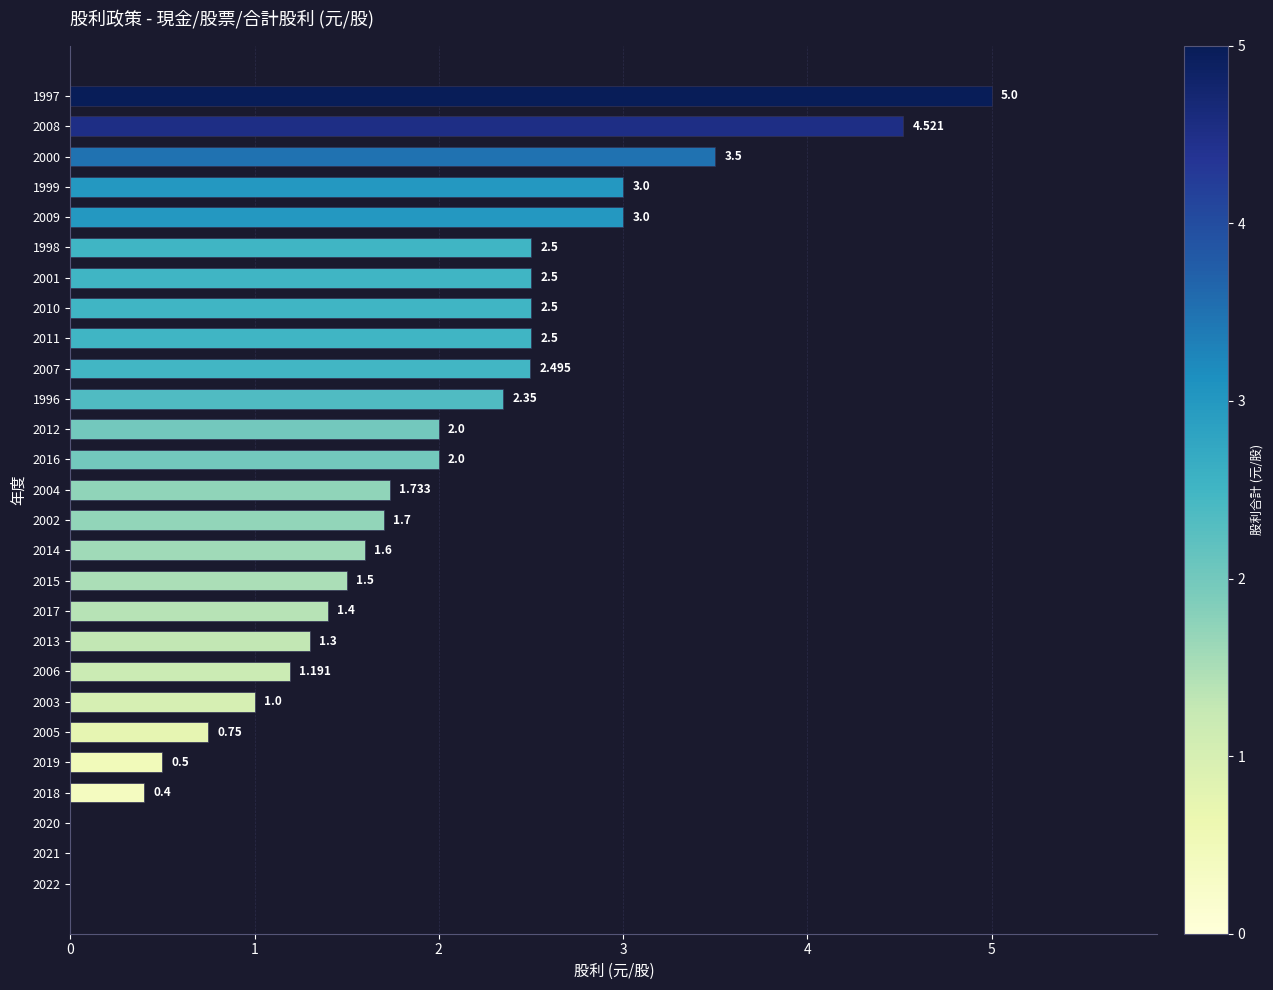

What is the difference between the second highest and minimum values?

4.5